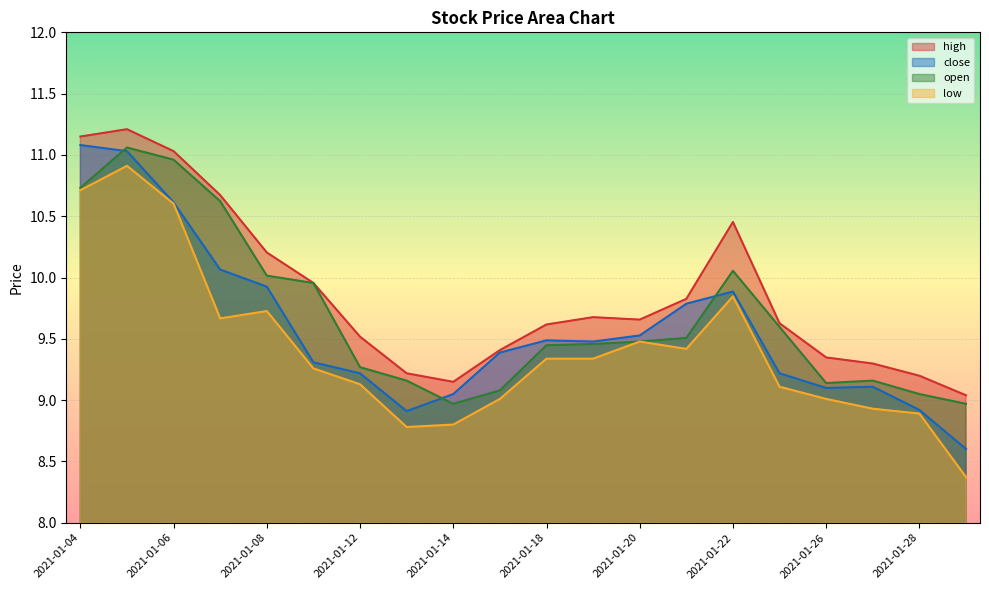

Where is the first local maximum for close?

2021-01-18